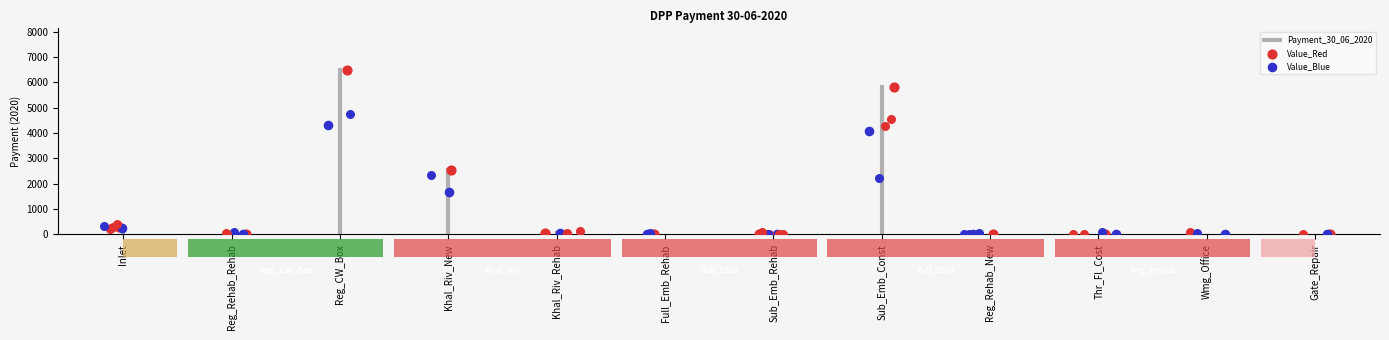

Between Wmg_Office and Khal_Riv_Rehab, which is larger?

Khal_Riv_Rehab